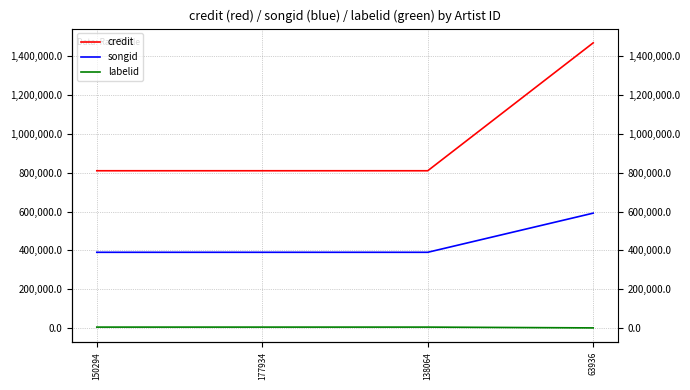

What is the label of the 1st point from the left?

150294